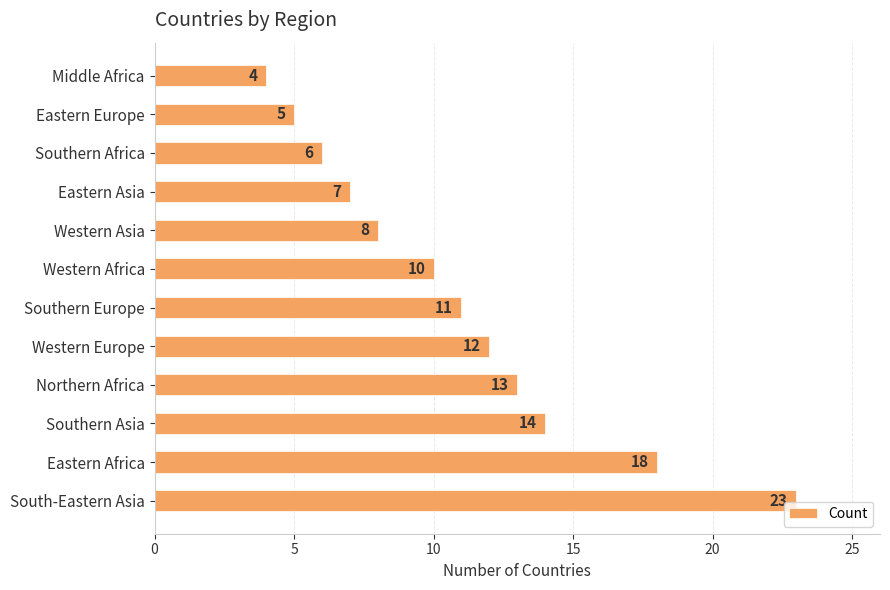

What is the ratio of the value at Western Europe to the value at Eastern Africa?

0.7